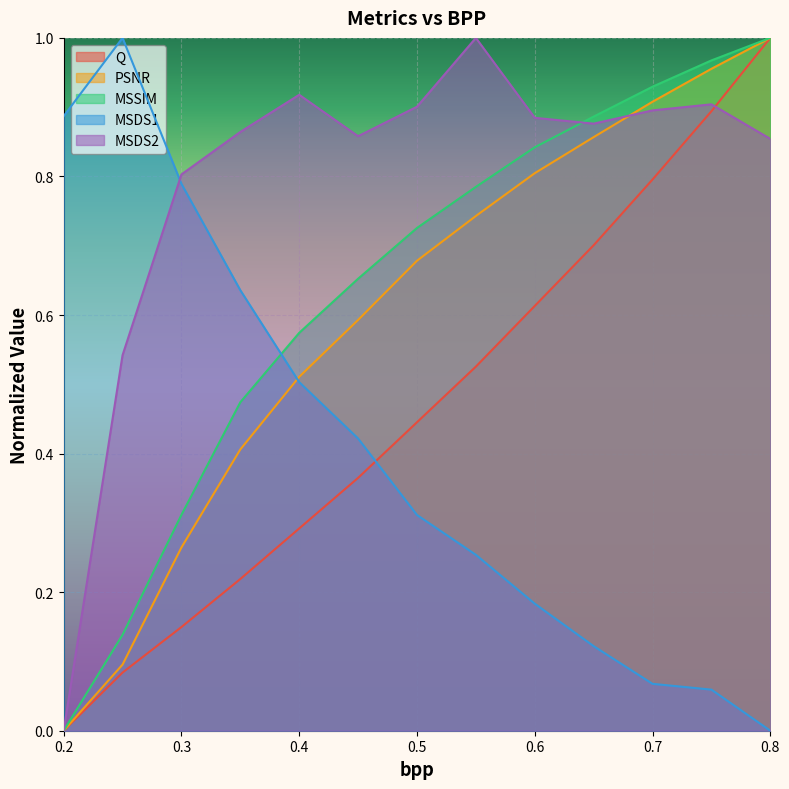

Which series has the widest spread of values?

Q